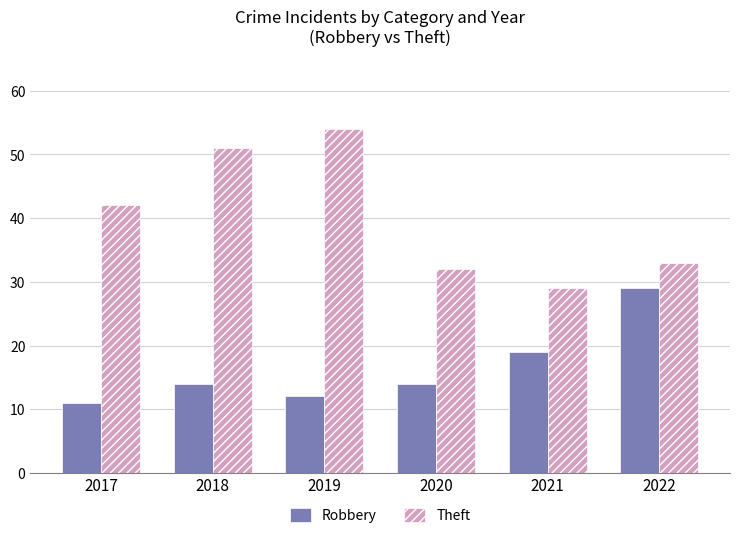

Count the number of categories in the chart.

6